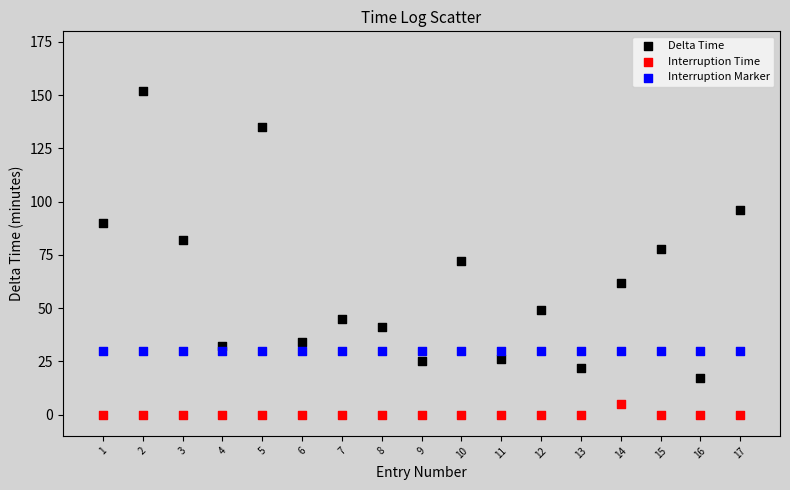

Which series reaches the minimum Y coordinate?

Interruption Time